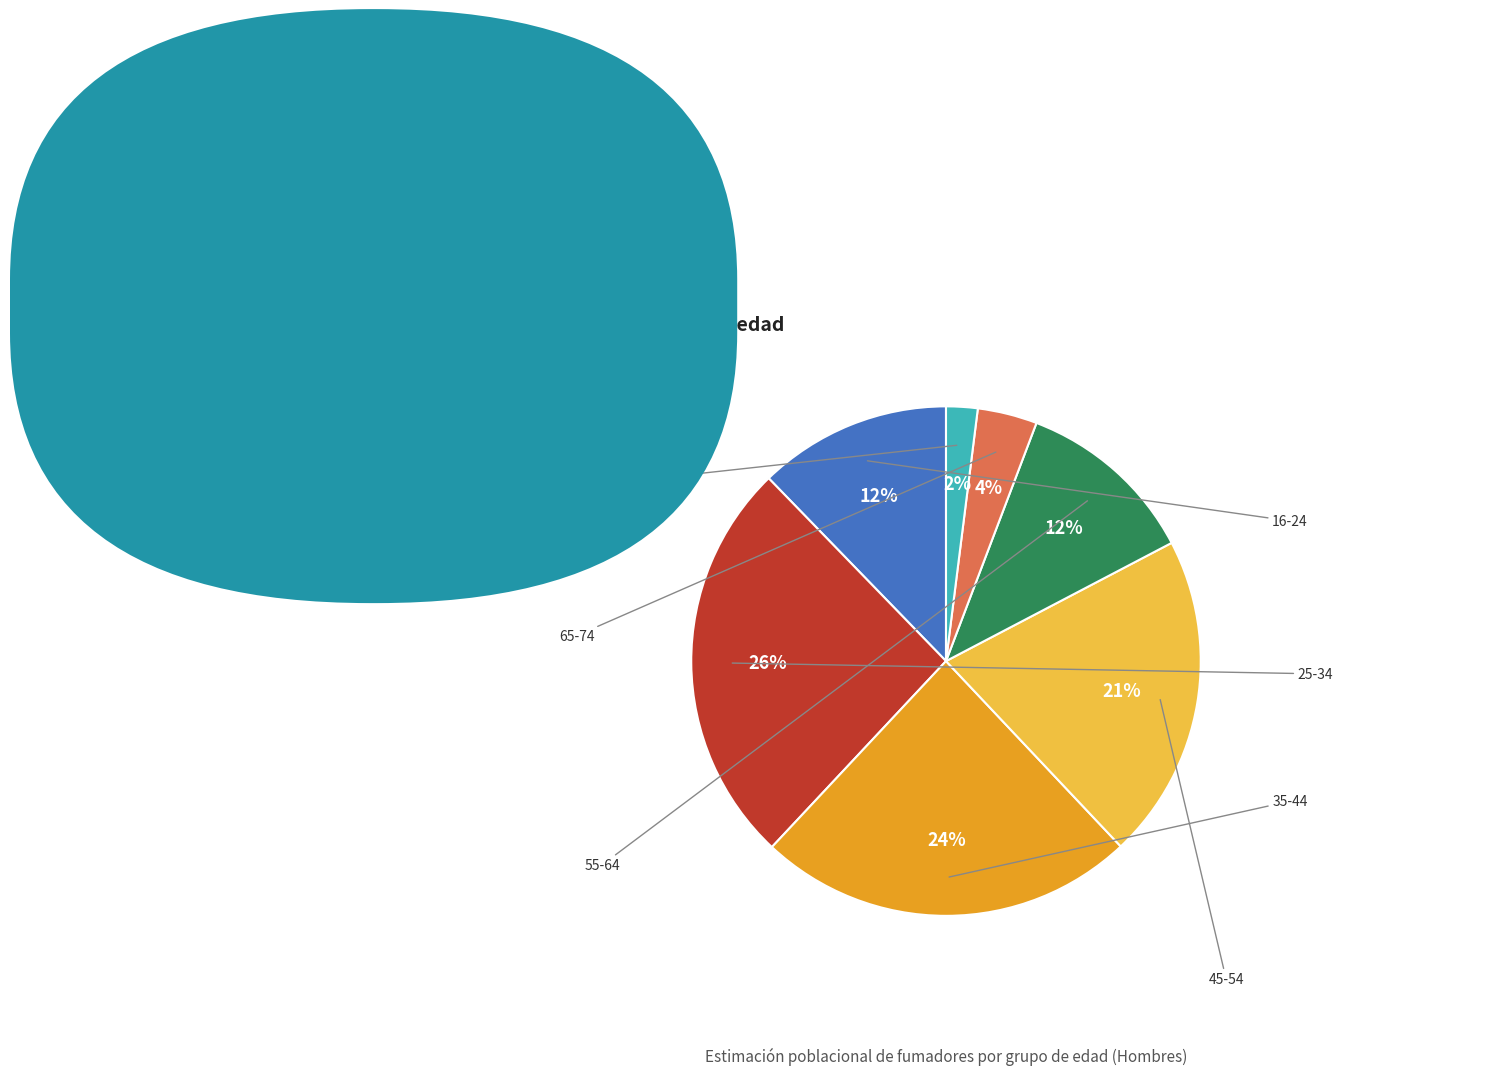

How many segments does this pie chart have?

7